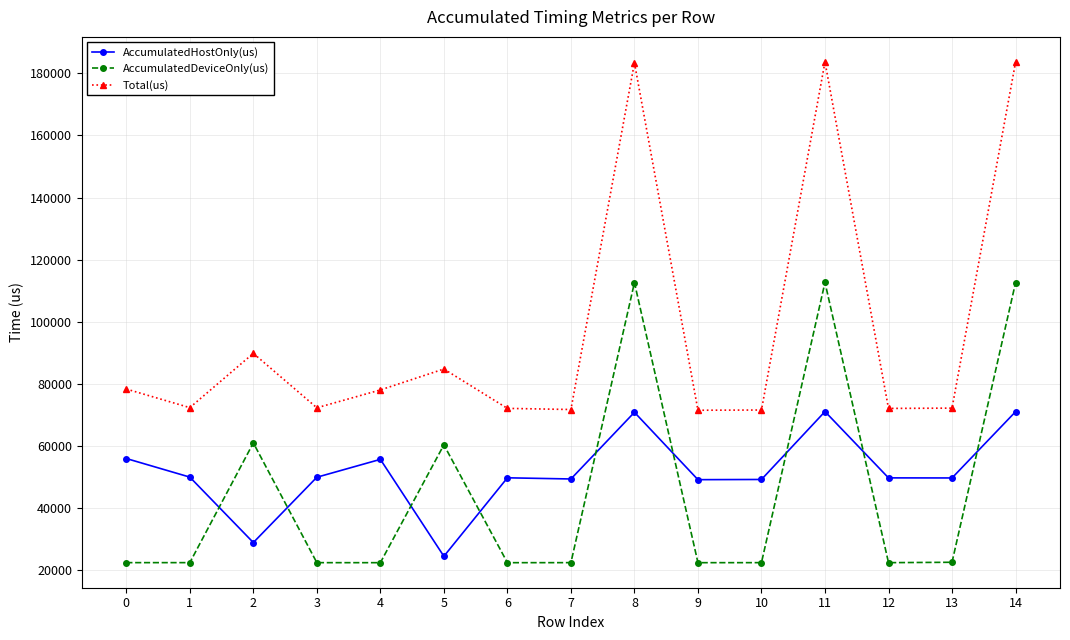

Is the value of AccumulatedDeviceOnly(us) at 5 greater than the value of Total(us) at 7?

No